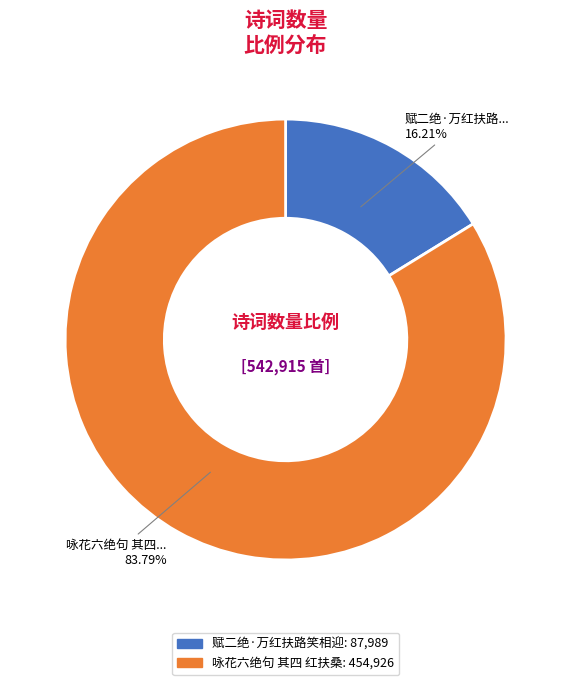

How much of the chart is everything except 赋二绝·万红扶路笑相迎?

83.8%